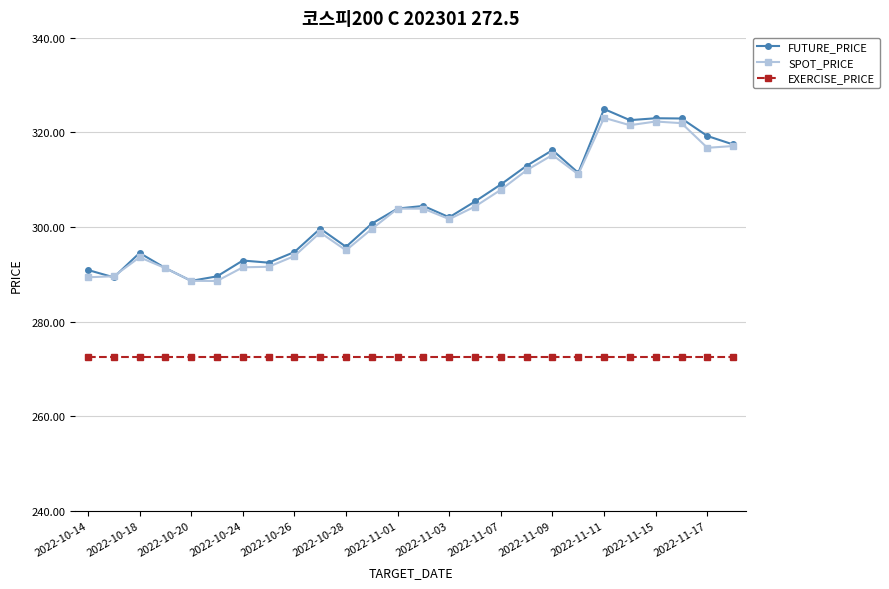

True or false: SPOT_PRICE and EXERCISE_PRICE cross at least once.

False